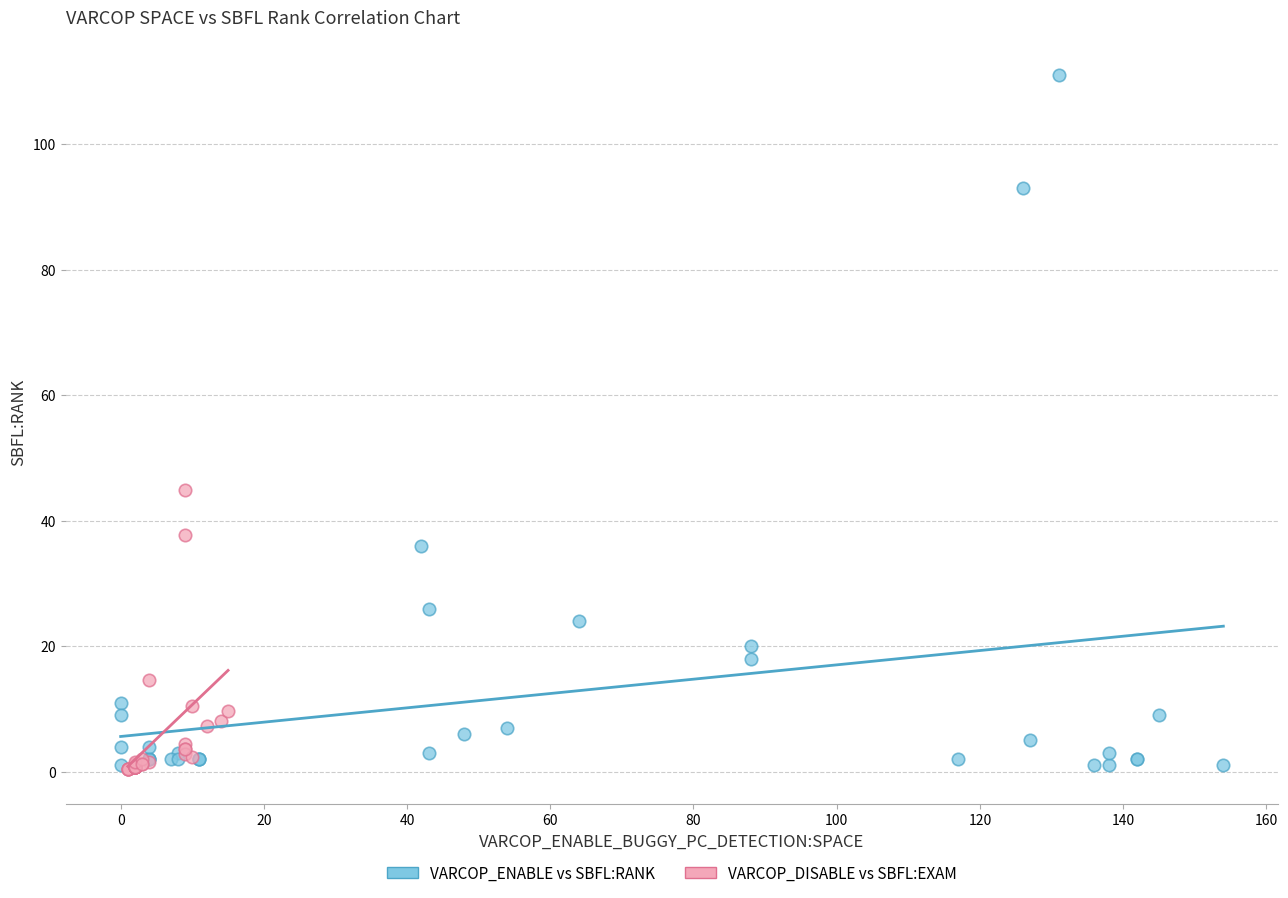

Which series has the largest Y range (max minus min)?

VARCOP_ENABLE vs SBFL:RANK